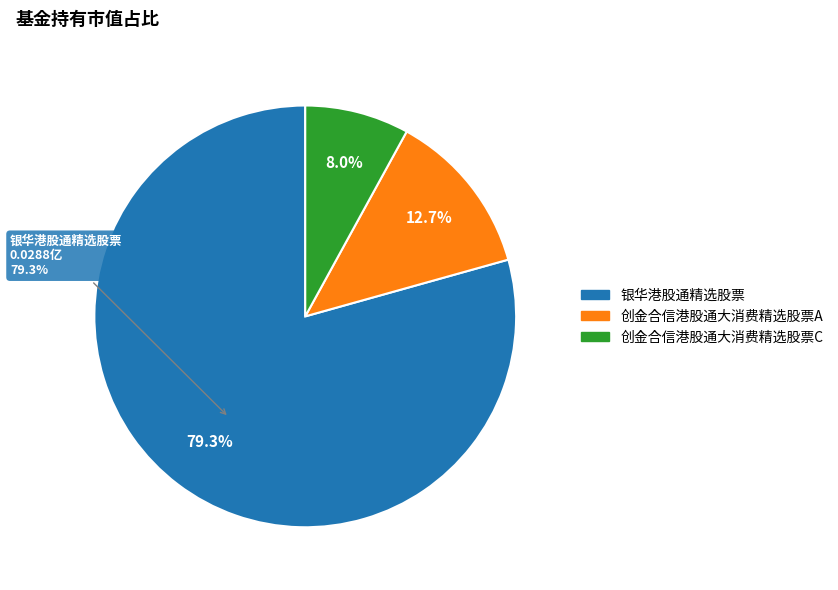

Is there any slice that represents more than half of the pie?

Yes